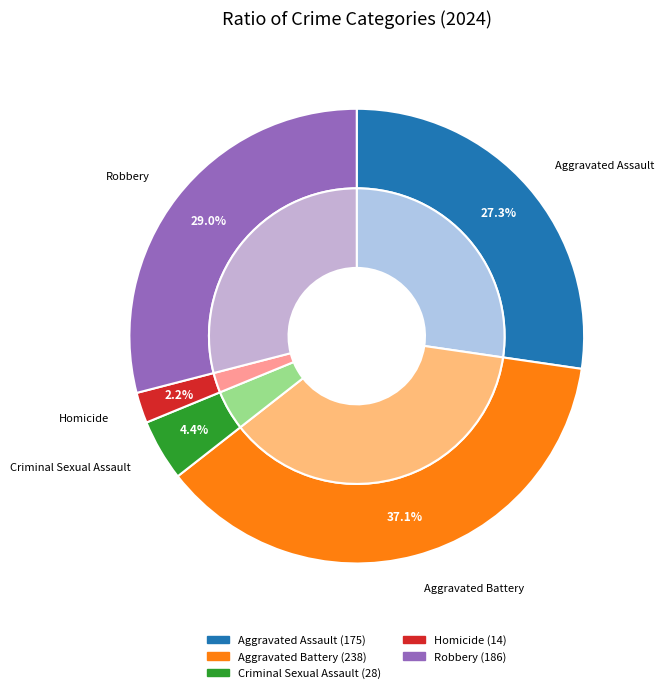

The Aggravated Assault slice represents 27% of the pie. True or false?

True